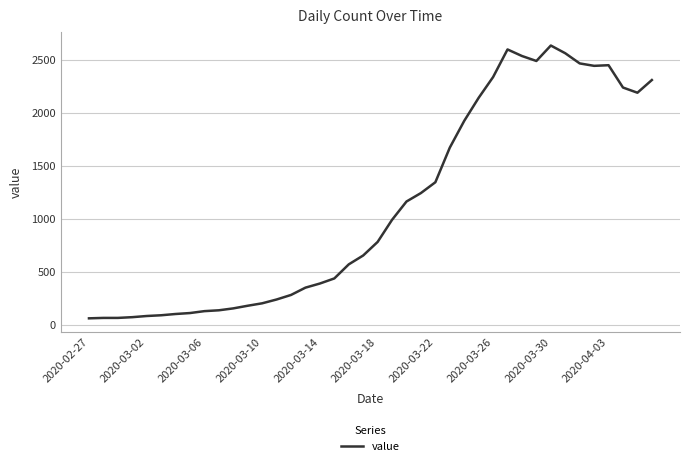

What is the average value?

1124